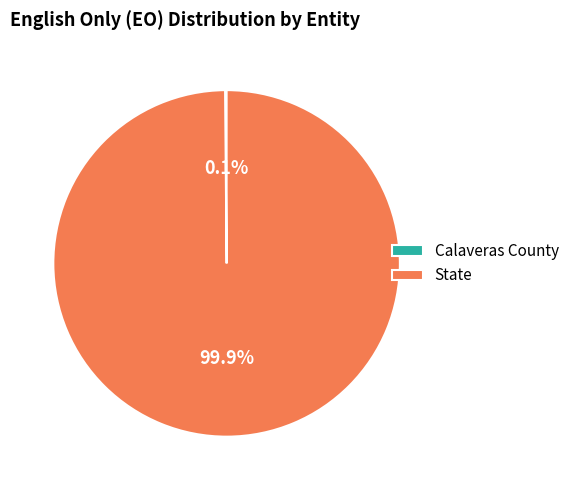

Does any single category account for the majority?

Yes